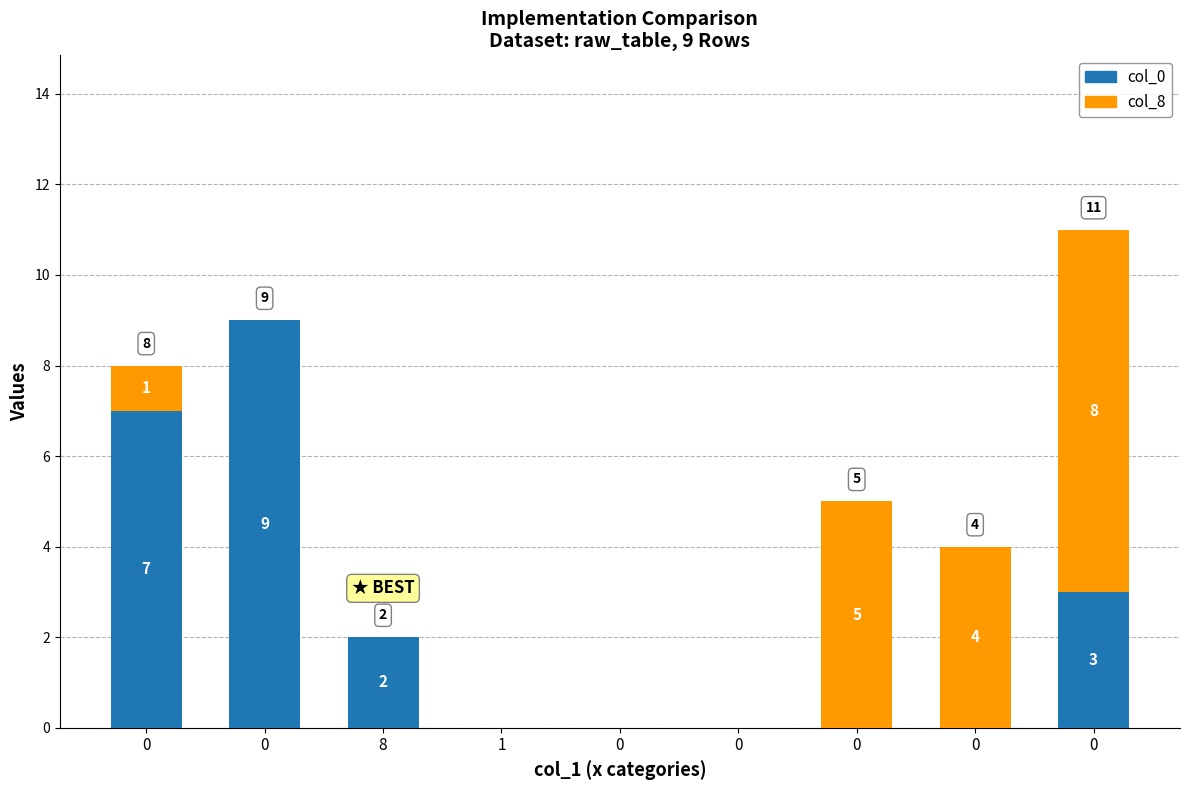

Rank the categories by col_8 value from lowest to highest.

0, 8, 1, 0, 0, 0, 0, 0, 0